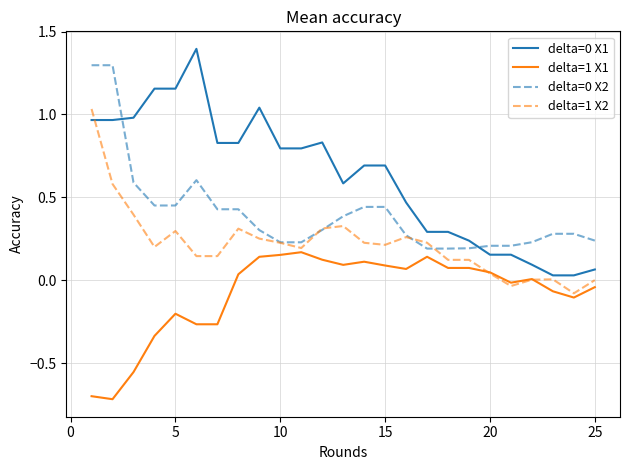

How many times do delta=1 X2 and delta=1 X1 cross each other?

2